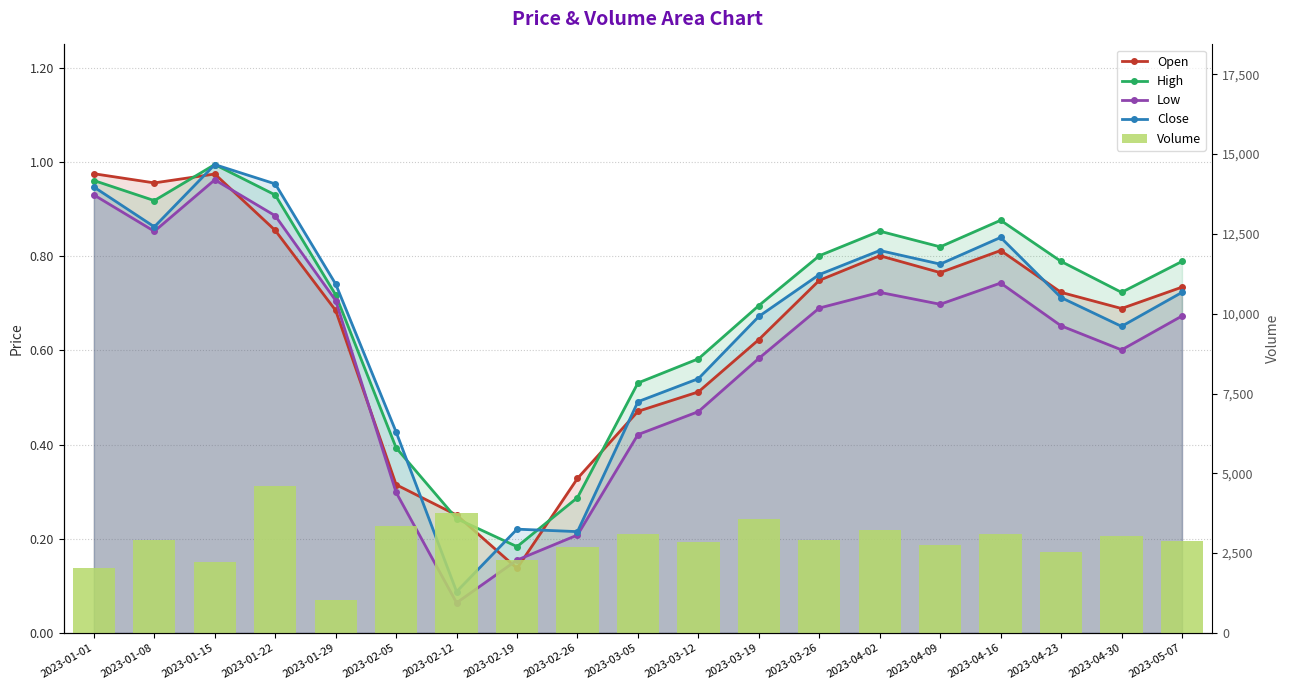

What is the minimum value shown in the chart?

0.1